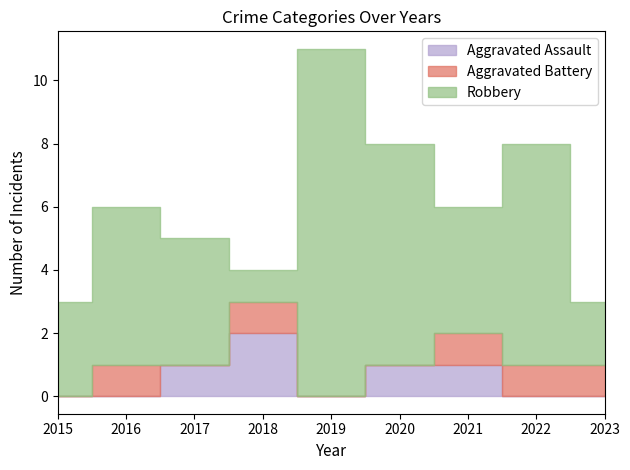

How many lines are shown in the chart?

3